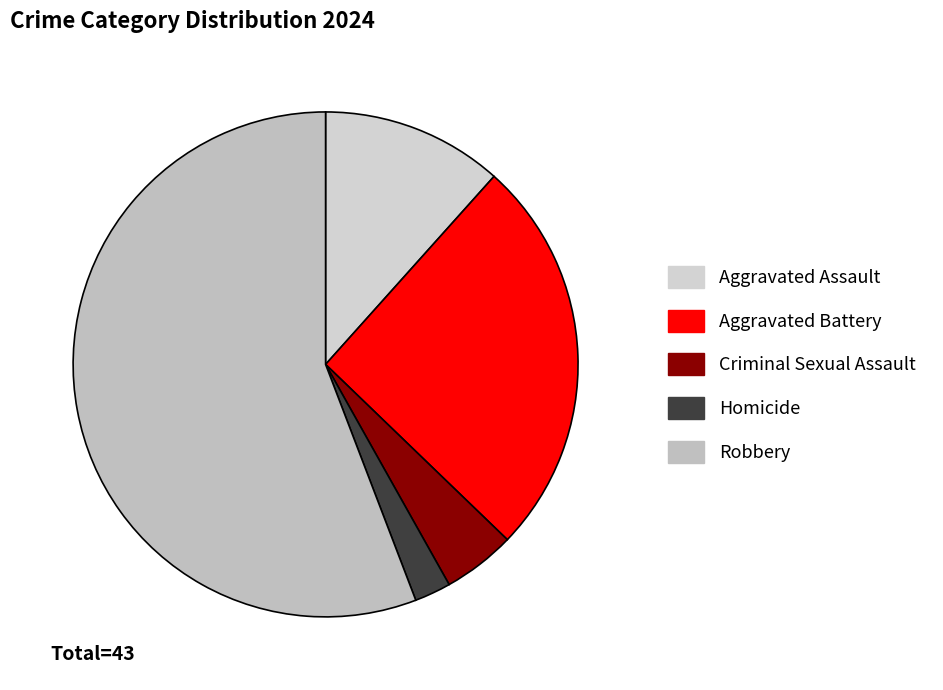

Is the sum of Robbery and Aggravated Battery greater than half?

Yes